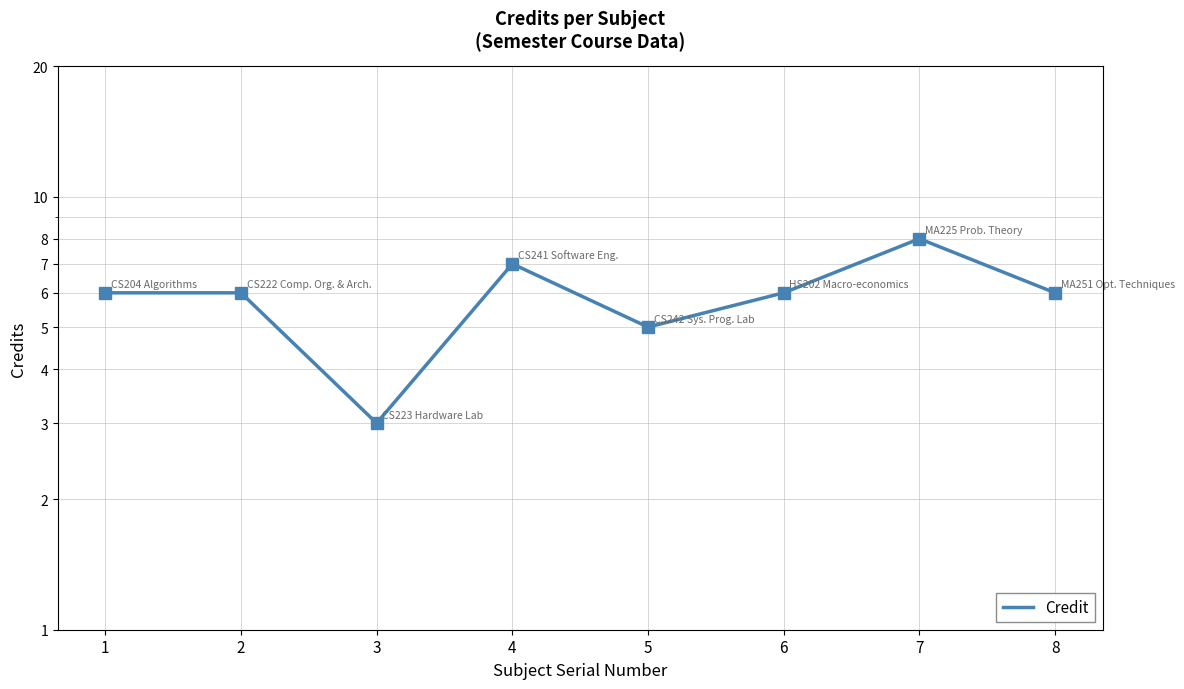

Rank the categories by value from lowest to highest.

3, 5, 1, 2, 6, 8, 4, 7